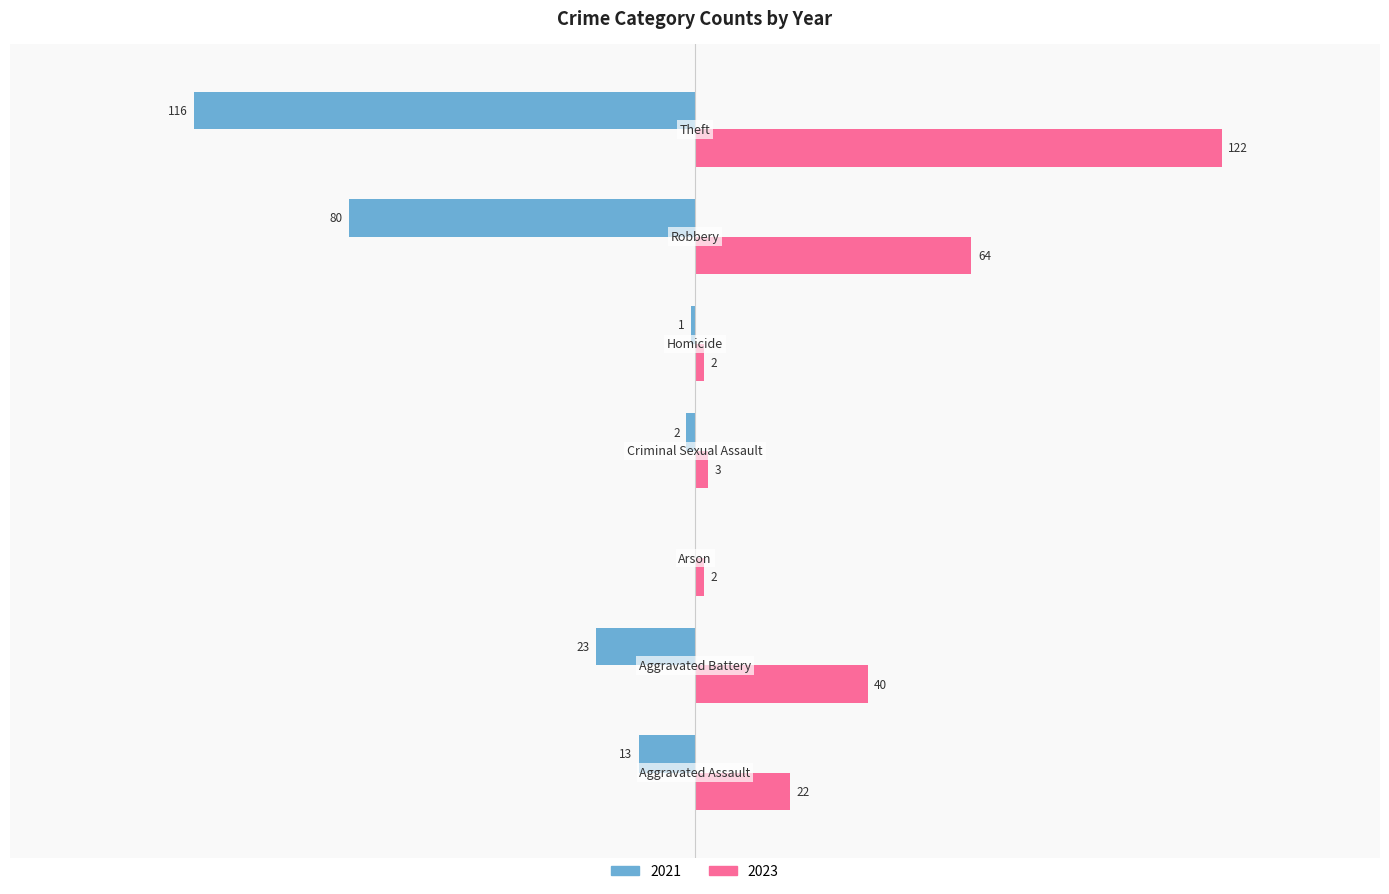

What is the label of the 6th bar from the right?

Aggravated Battery